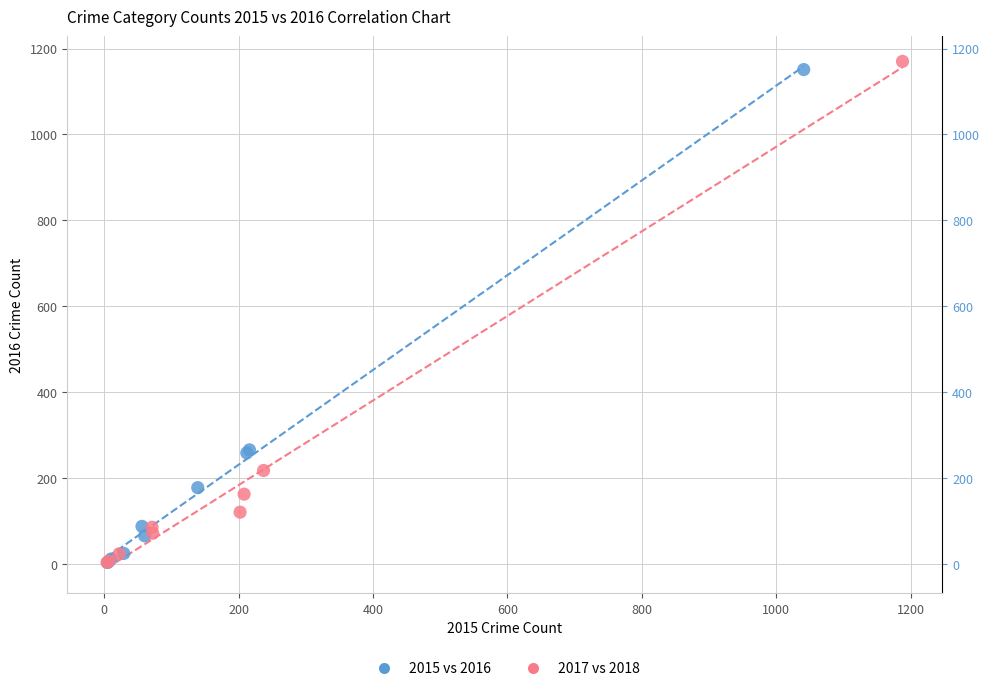

Which series has the widest spread of Y values?

2017 vs 2018